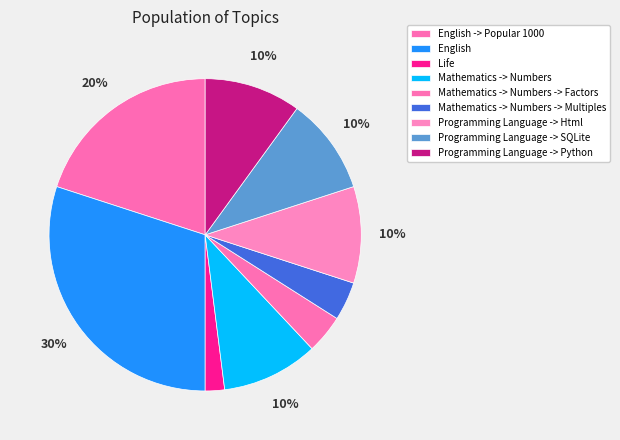

How many slices are in this pie chart?

9